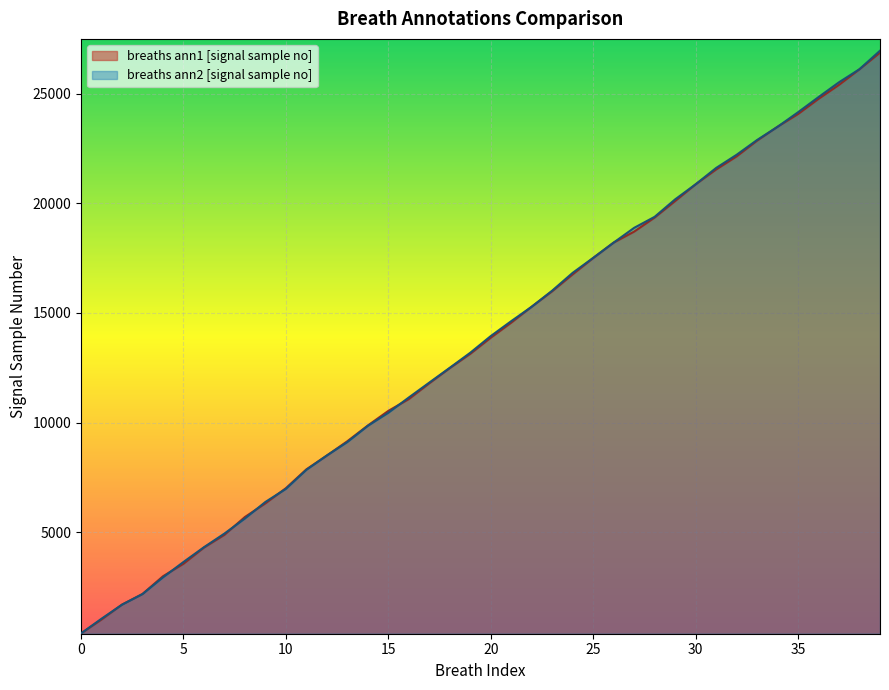

Which category has the highest value across all series?

39